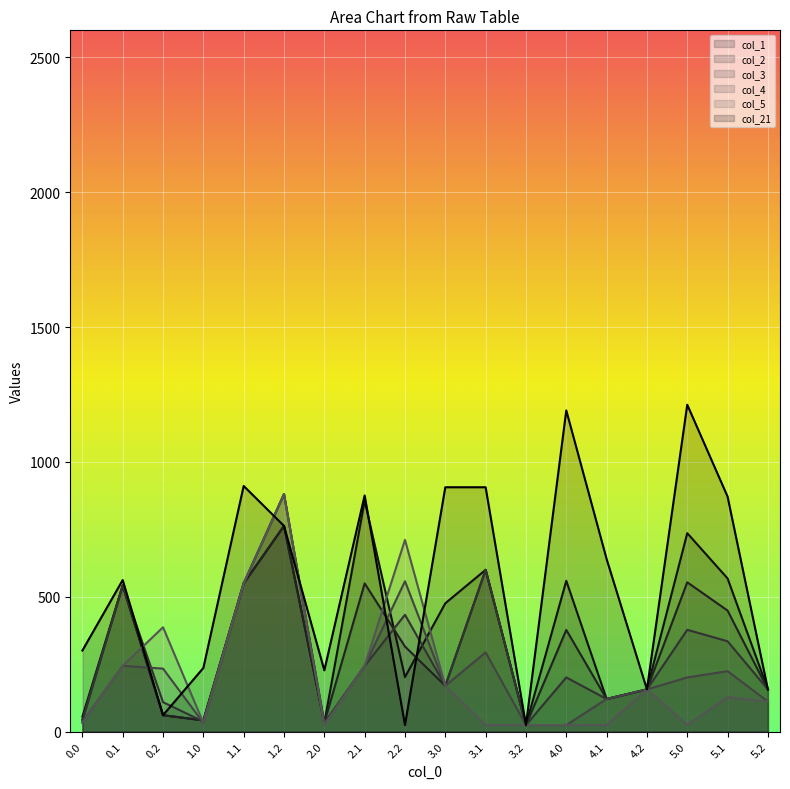

Where is the first local minimum for col_1?

1.0